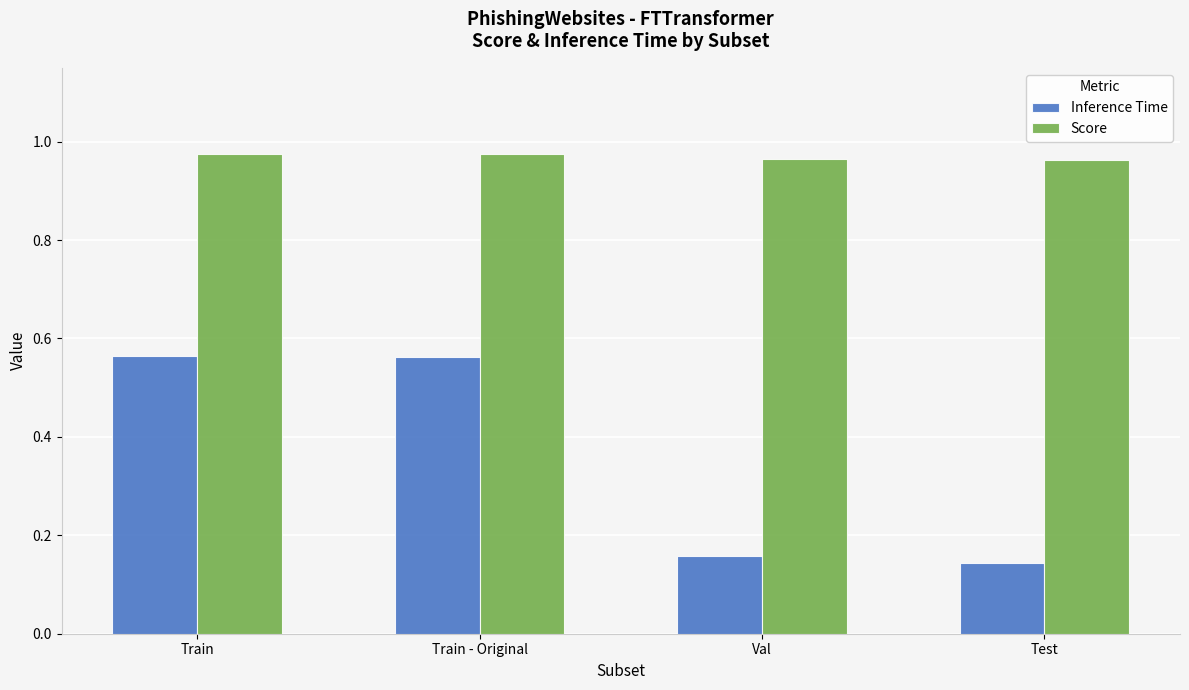

How many data points does each series have?

4